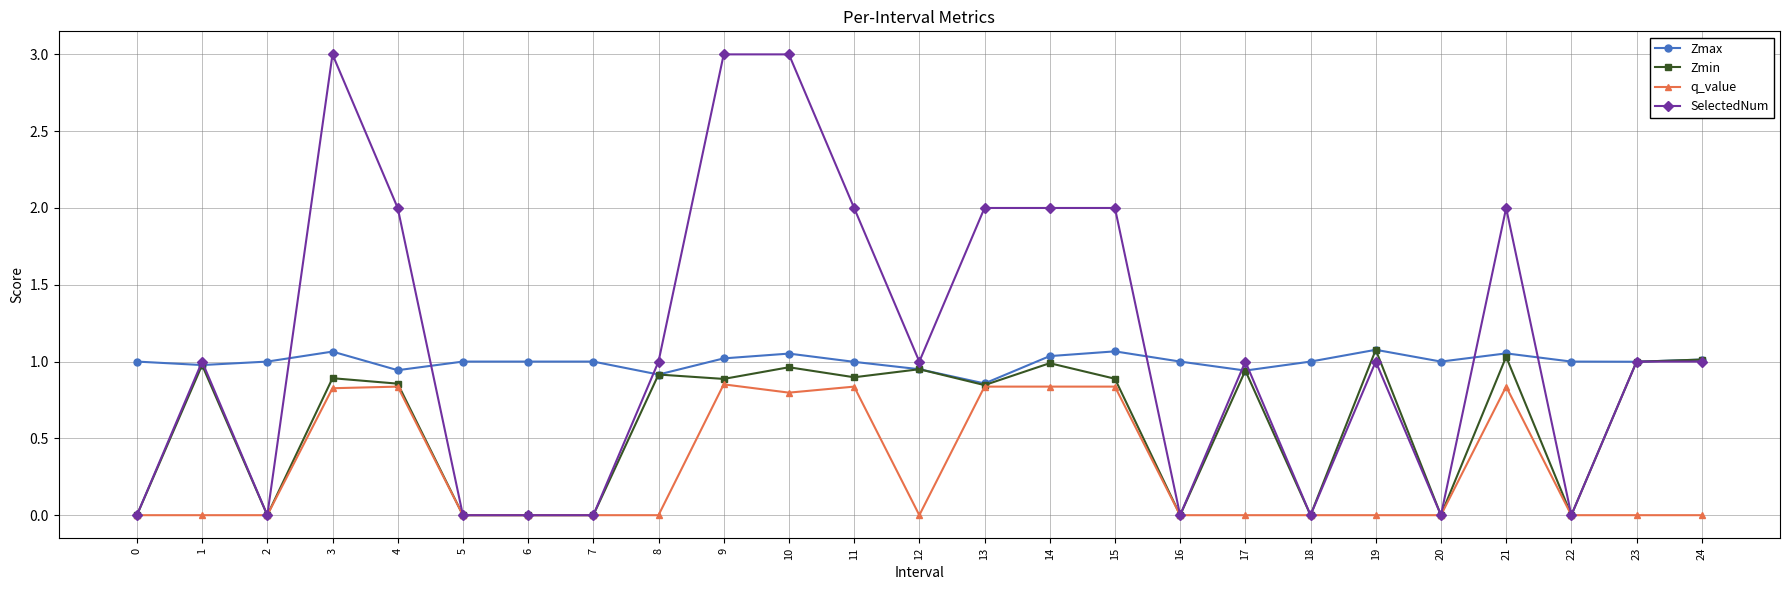

What is the spread (max minus min) of values at 14?

1.2